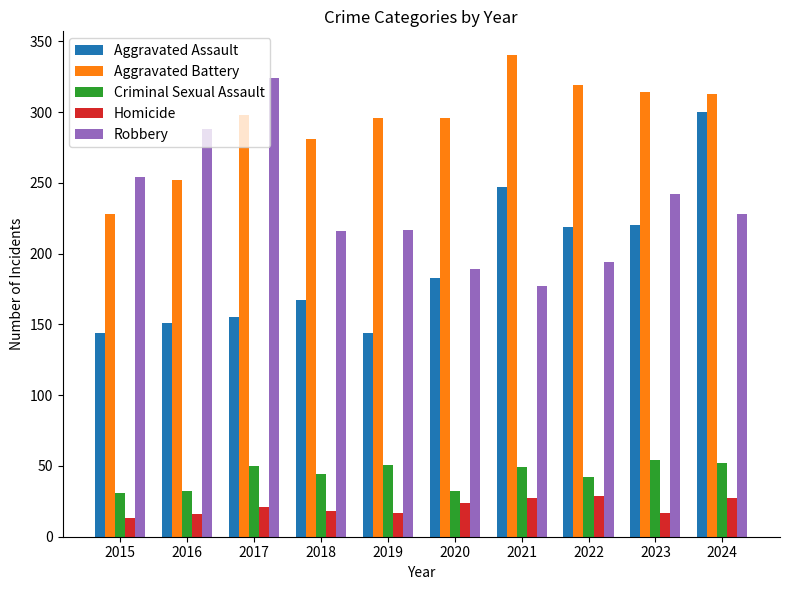

List the series in order of their peak value, lowest first.

Homicide, Criminal Sexual Assault, Aggravated Assault, Robbery, Aggravated Battery